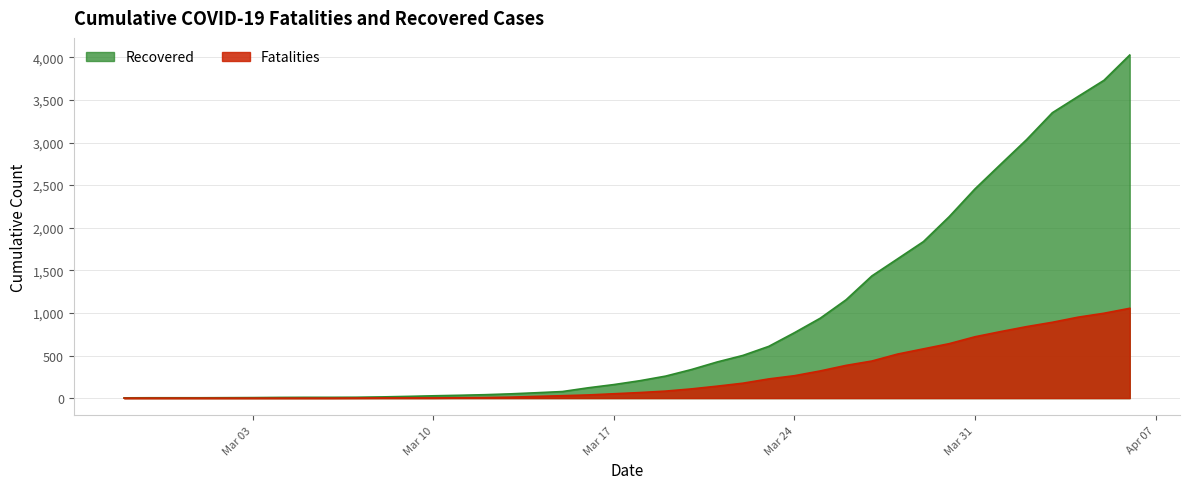

Is the value of cumulative_deceased at 2020-03-04 greater than the value of cumulative_recovered at 2020-03-20?

No